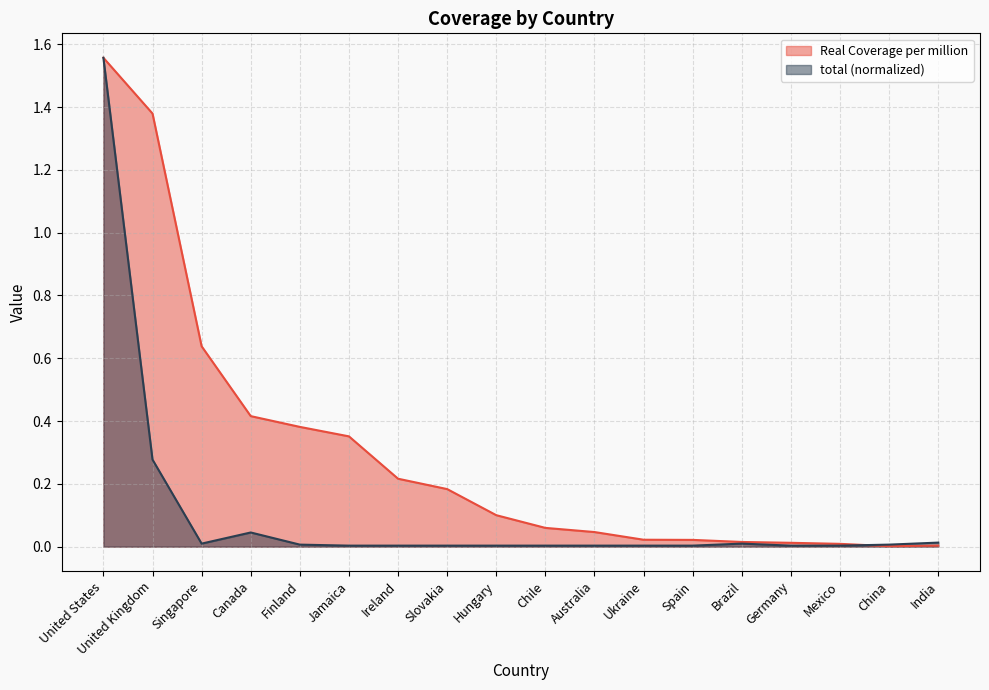

List the series in order of their peak value, highest first.

Real Coverage per million, total